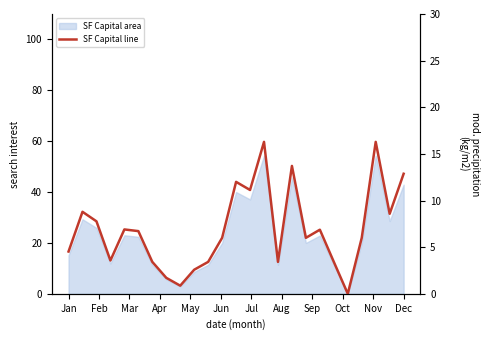

The chart shows a value of 26.1 at 22. True or false?

False